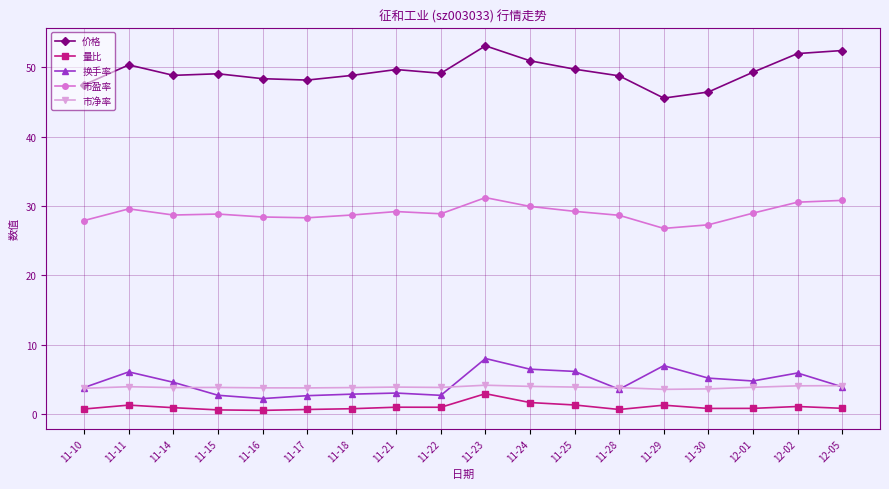

What is the spread (max minus min) of values at 11-10?

46.8